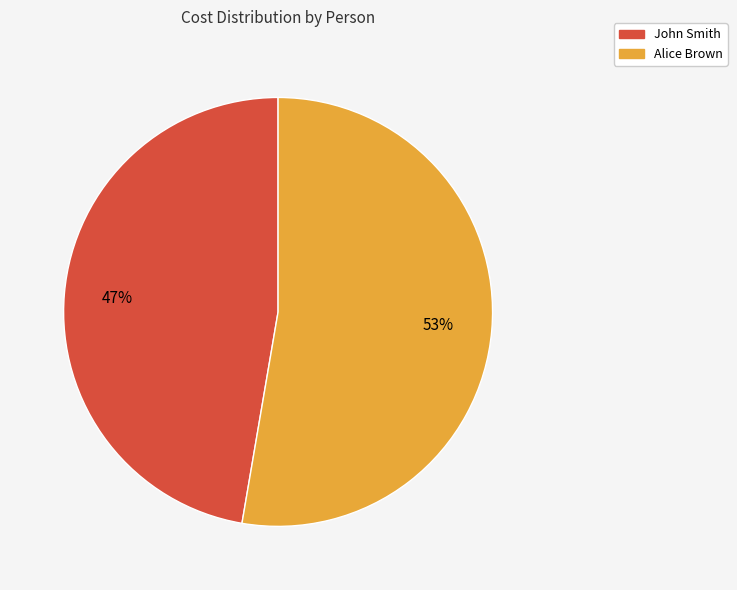

How many segments does this pie chart have?

2